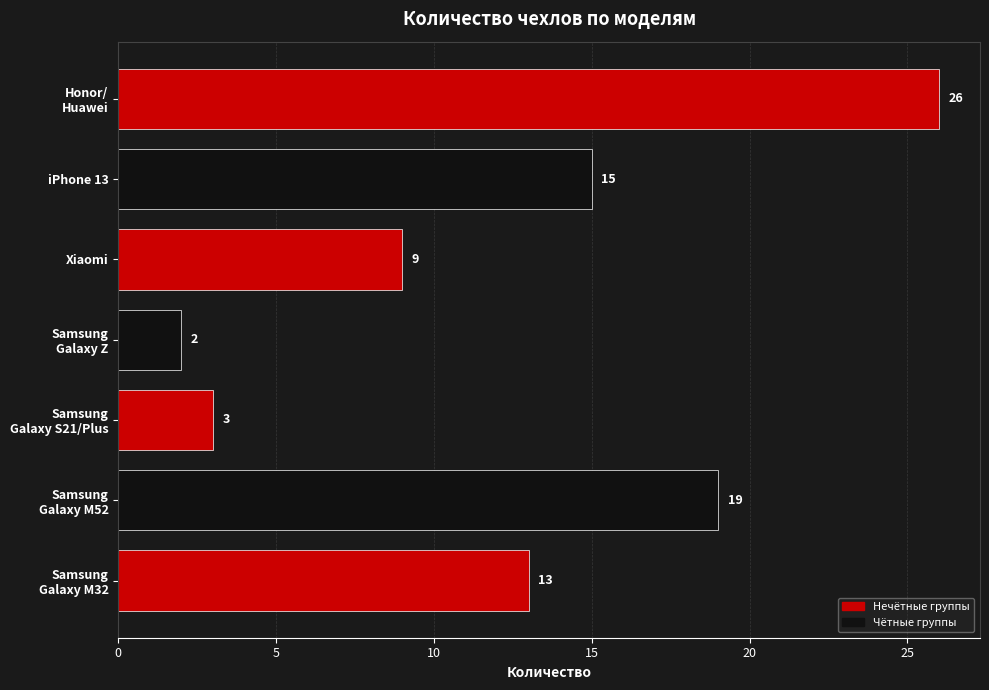

How many distinct data groups are displayed?

1